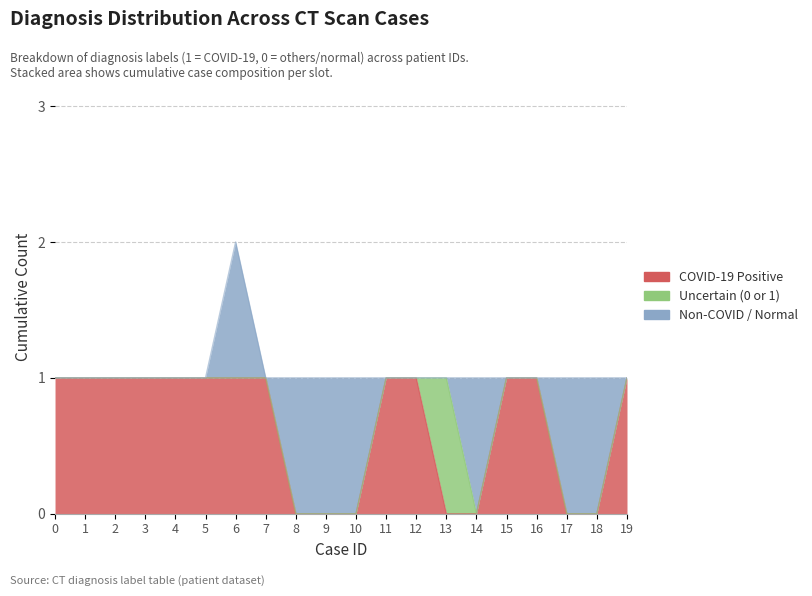

How many intersections are there between Non-COVID / Normal and Uncertain (0 or 1)?

1